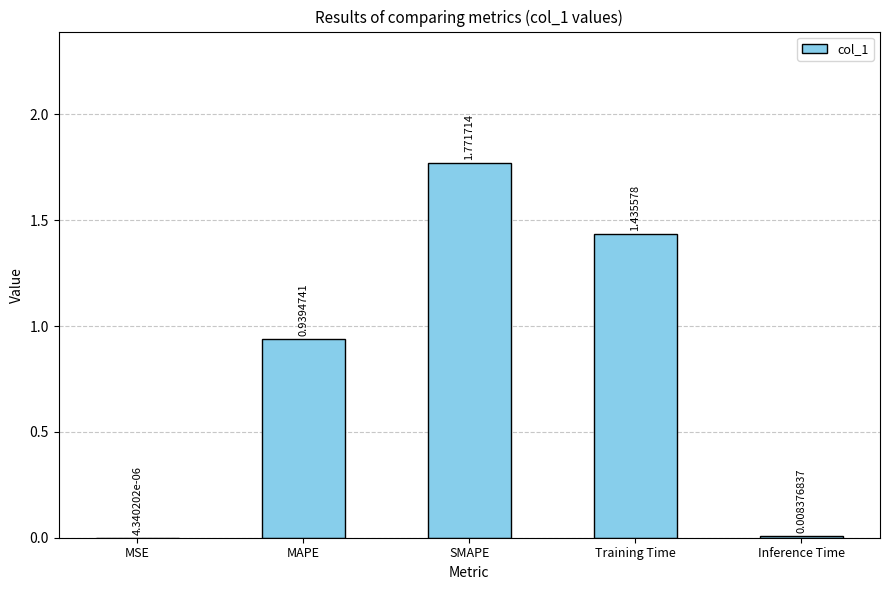

Does the chart contain stacked bars?

No